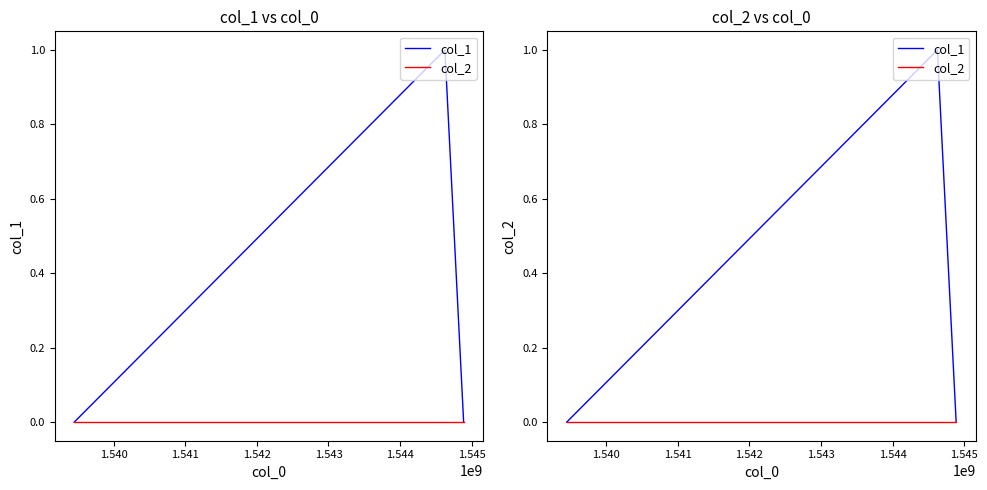

At how many categories does at least one series exceed 0?

1